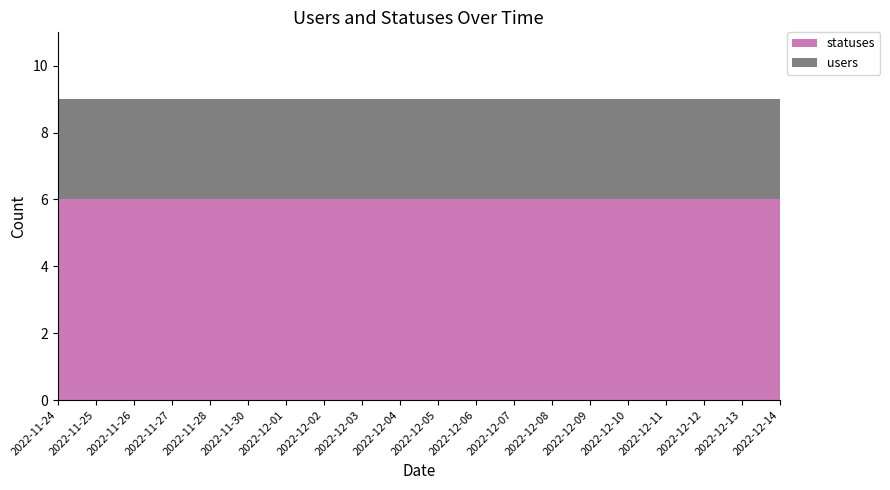

Reading right to left, extract all data points from this chart.

statuses: 2022-12-14=6	2022-12-13=6	2022-12-12=6	2022-12-11=6	2022-12-10=6	2022-12-09=6	2022-12-08=6	2022-12-07=6	2022-12-06=6	2022-12-05=6	2022-12-04=6	2022-12-03=6	2022-12-02=6	2022-12-01=6	2022-11-30=6	2022-11-28=6	2022-11-27=6	2022-11-26=6	2022-11-25=6	2022-11-24=6
users: 2022-12-14=3	2022-12-13=3	2022-12-12=3	2022-12-11=3	2022-12-10=3	2022-12-09=3	2022-12-08=3	2022-12-07=3	2022-12-06=3	2022-12-05=3	2022-12-04=3	2022-12-03=3	2022-12-02=3	2022-12-01=3	2022-11-30=3	2022-11-28=3	2022-11-27=3	2022-11-26=3	2022-11-25=3	2022-11-24=3